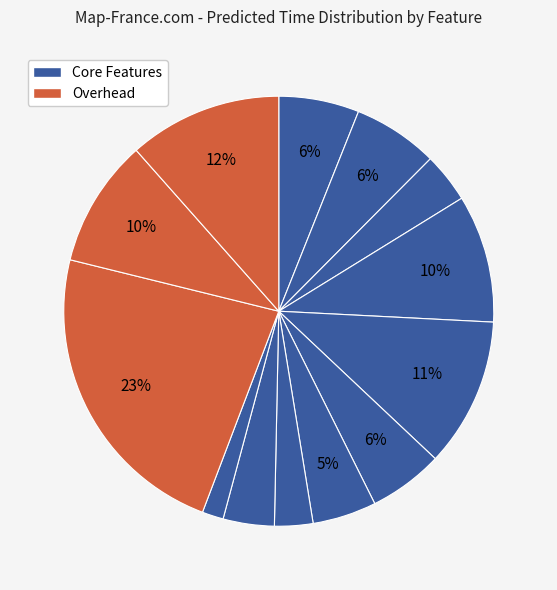

Count the number of slices in the pie.

13